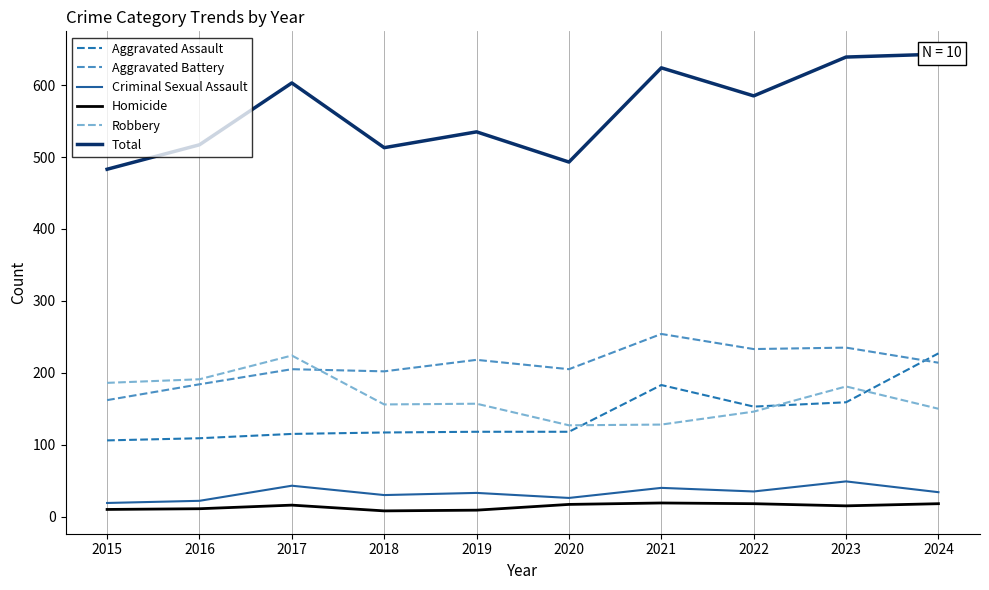

At which category is the sum across all series the highest?

2024